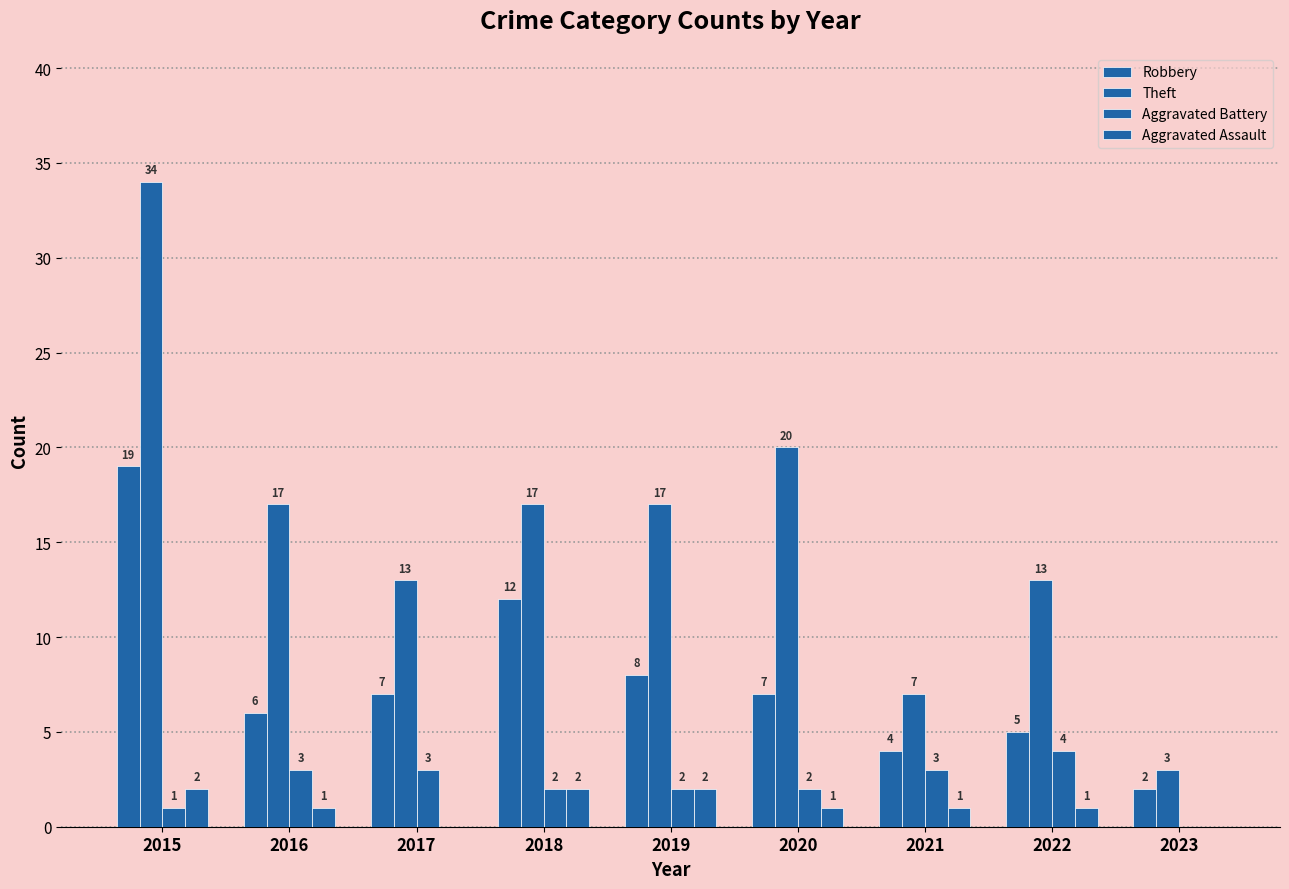

Which series has the largest range (max minus min)?

Theft